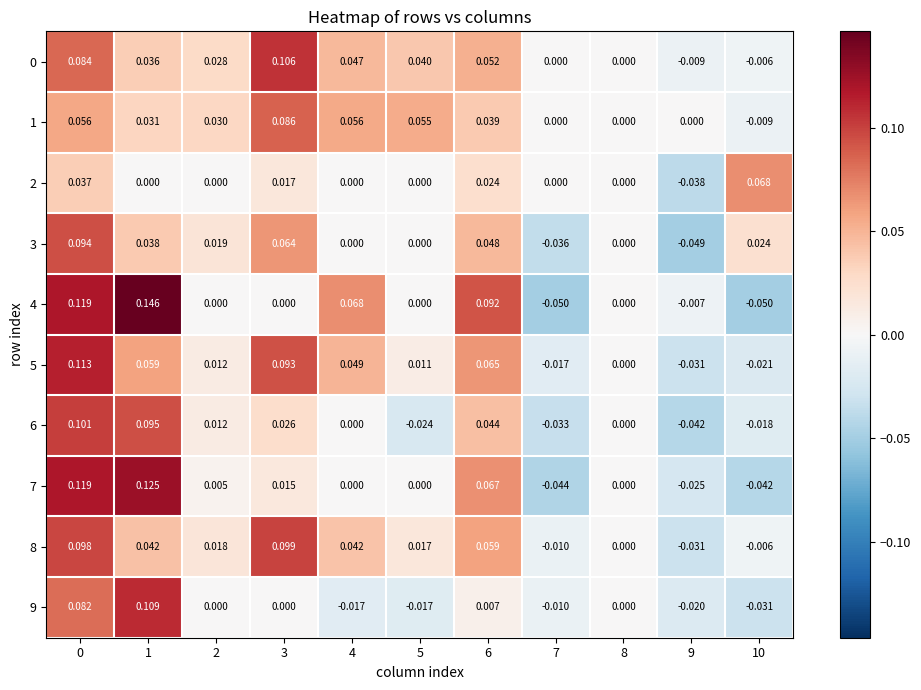

How many values in 9 are below zero?

5